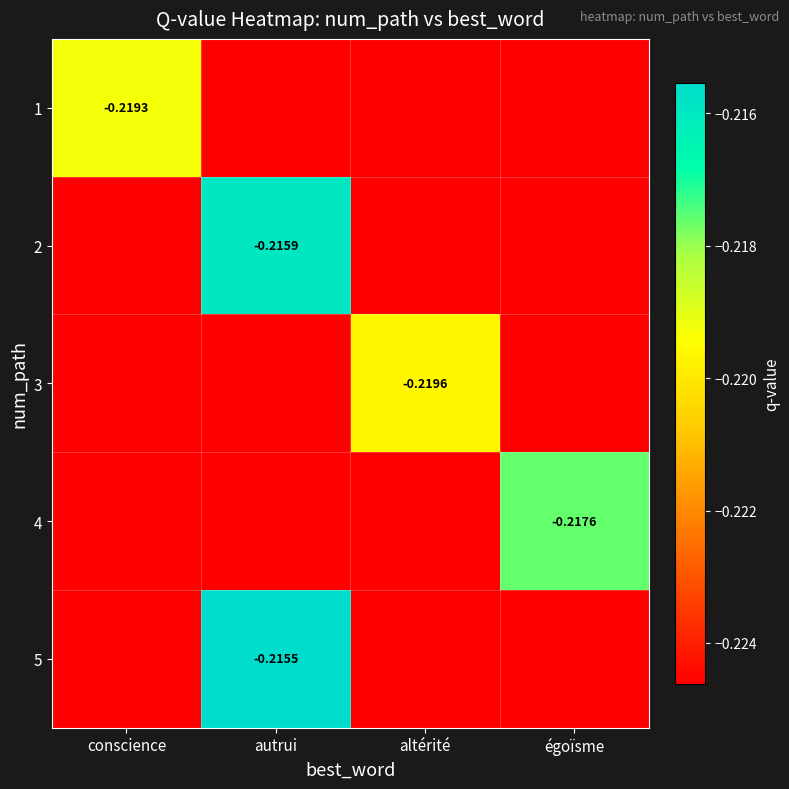

Which category has the lowest value in the 5 series?

conscience